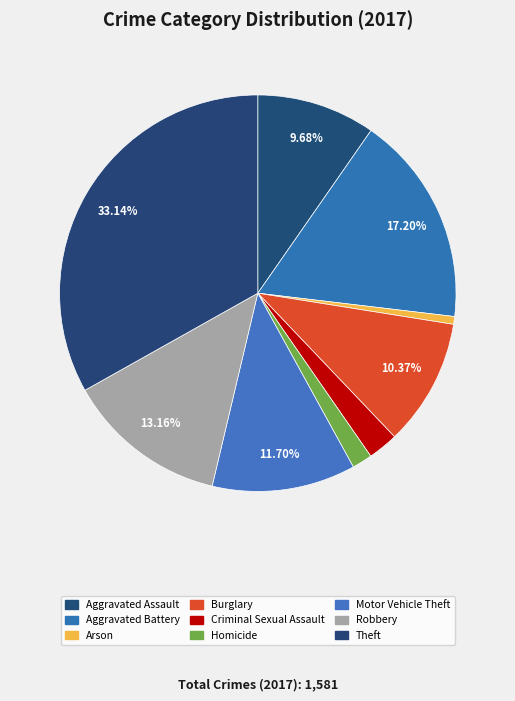

How many slices are in this pie chart?

9